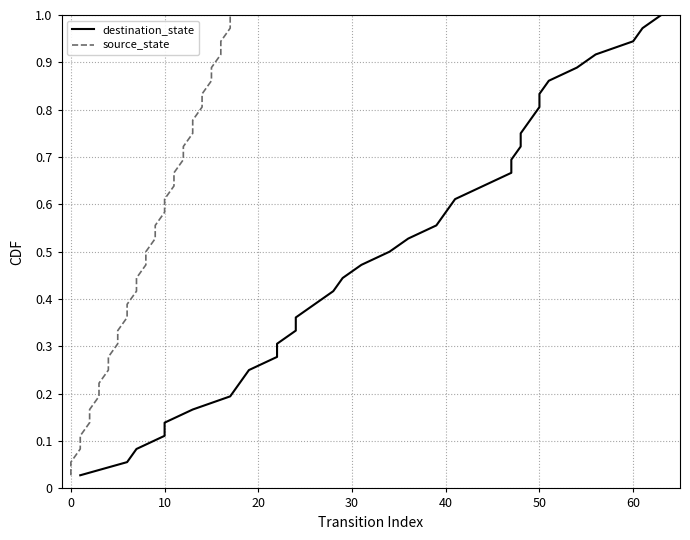

How many lines are shown in the chart?

2